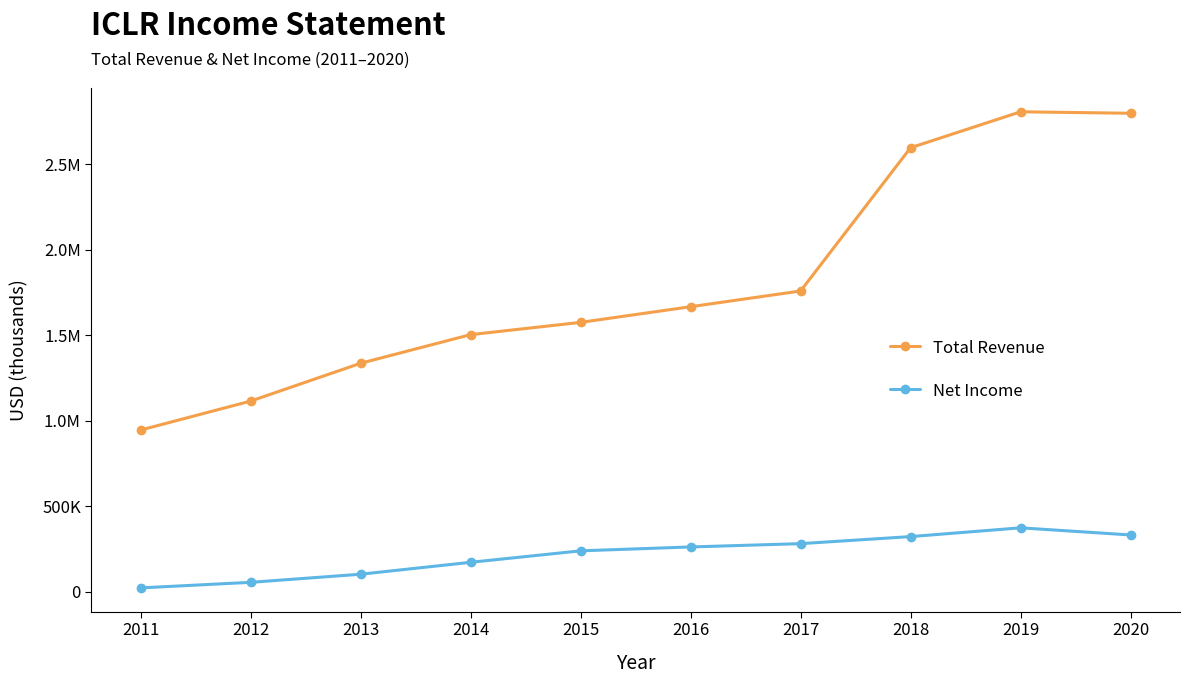

Does the chart have visible grid lines?

No